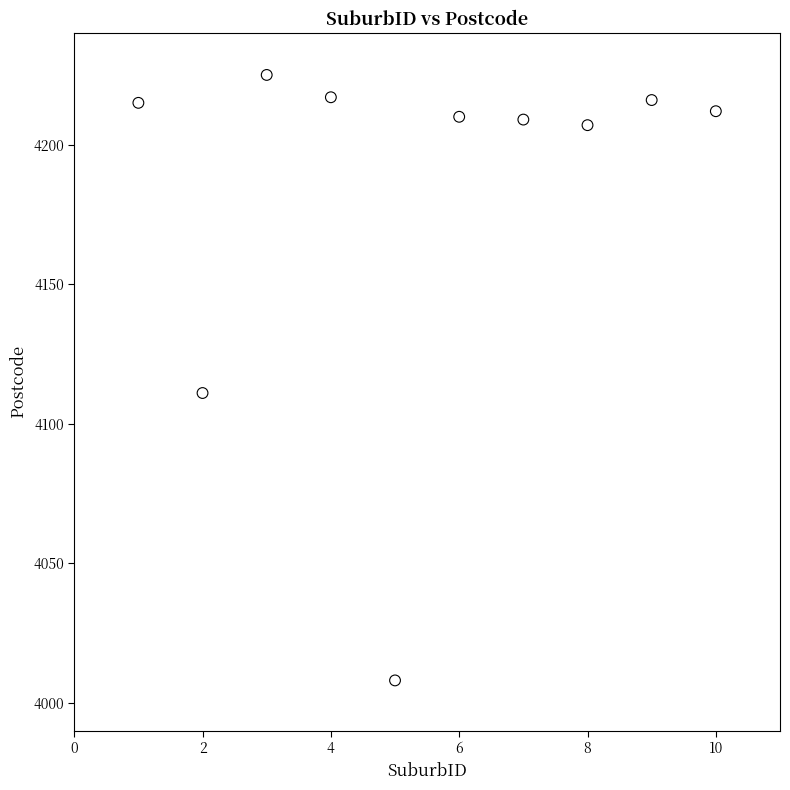

What Y value in the scatter plot is closest to 4116?

4111